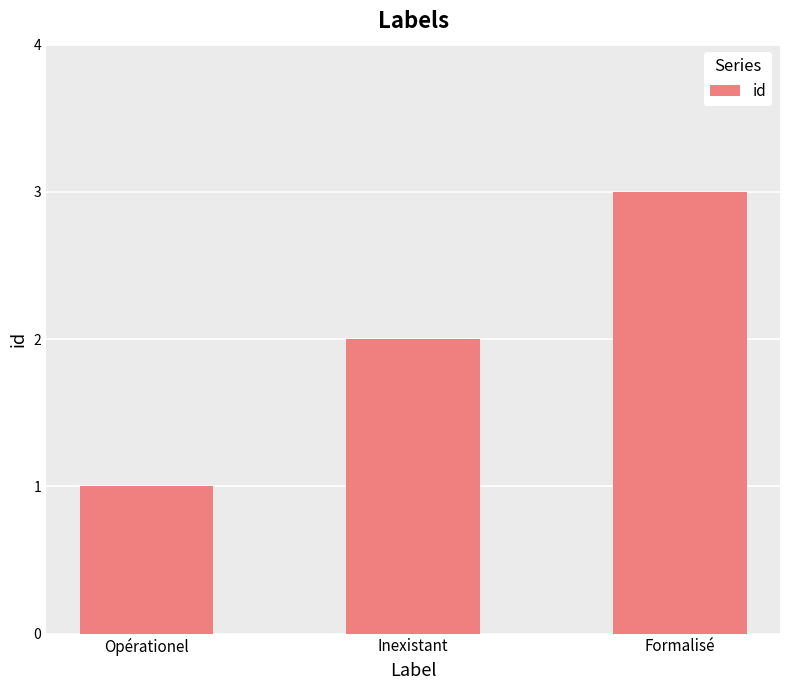

Rank the categories by value from highest to lowest.

Formalisé, Inexistant, Opérationel